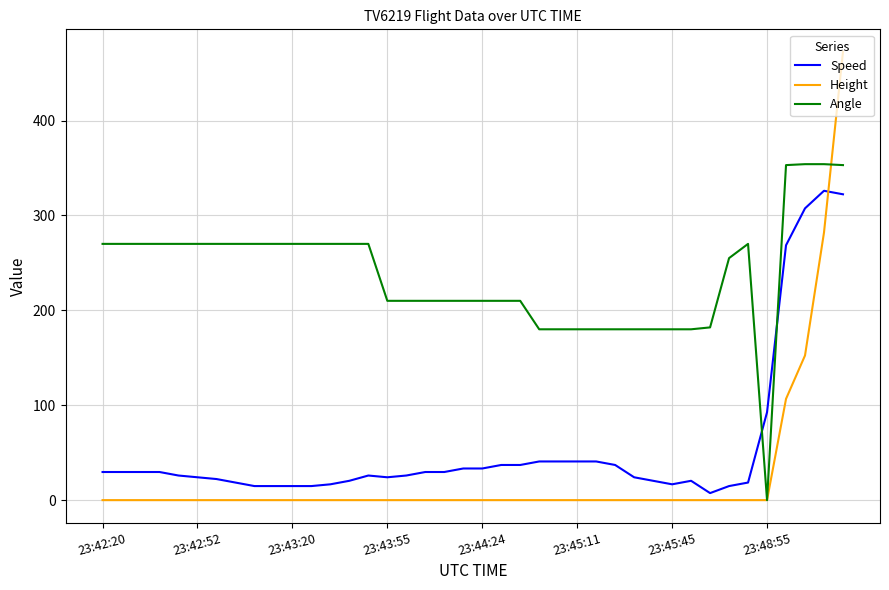

List the series in order of their peak value, highest first.

Height, Angle, Speed